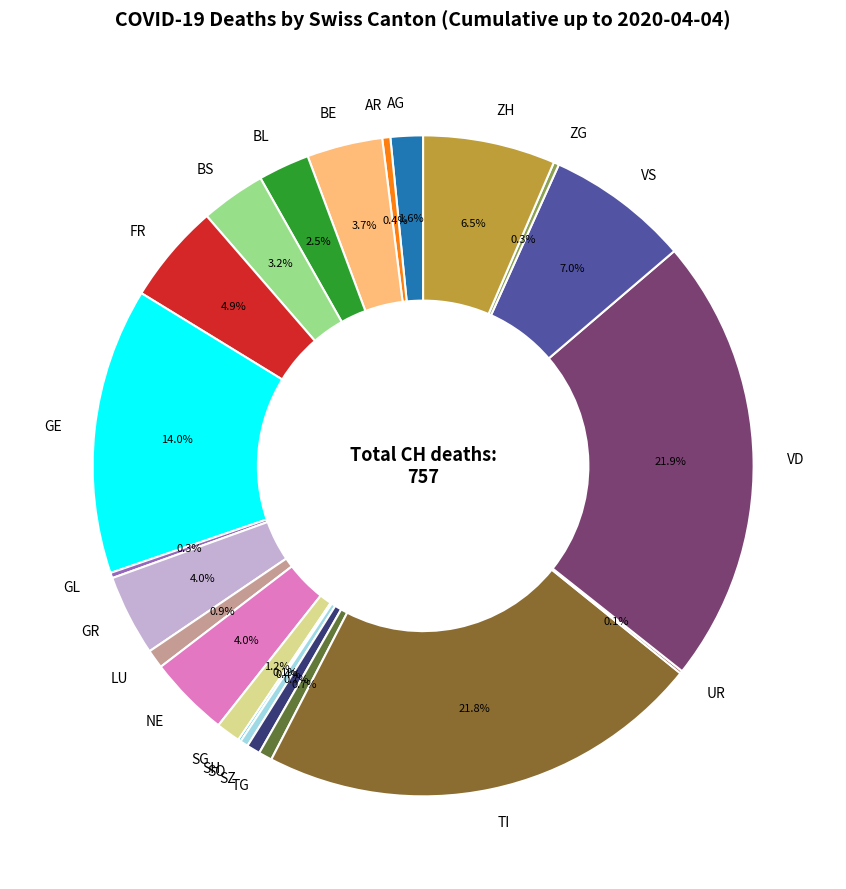

Is there any slice that represents more than half of the pie?

No